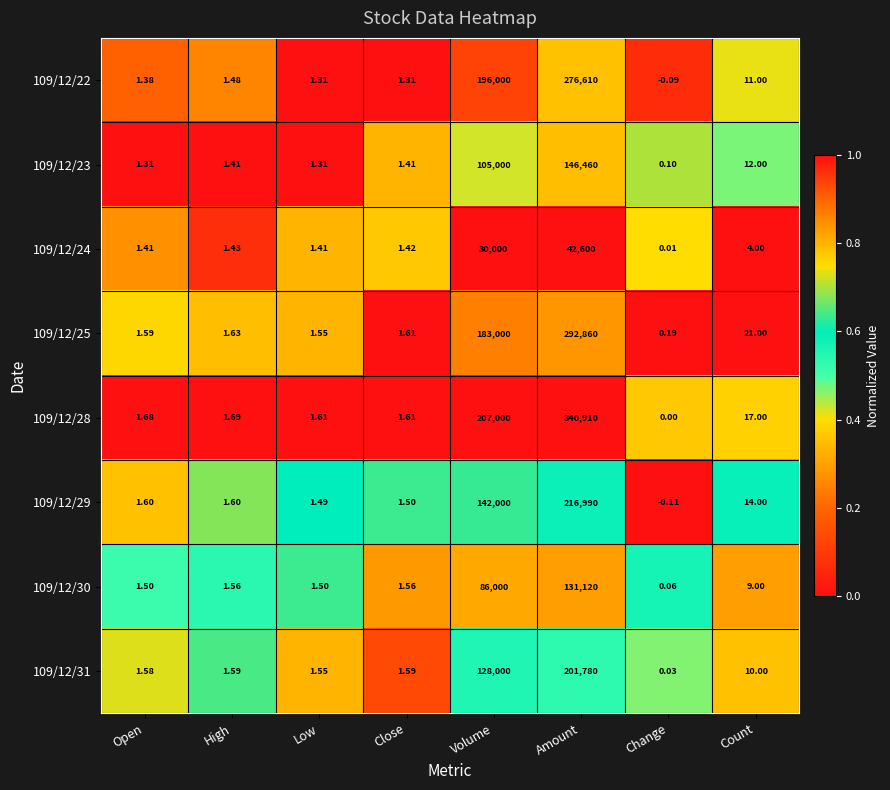

Which category has the highest value across all series?

Amount